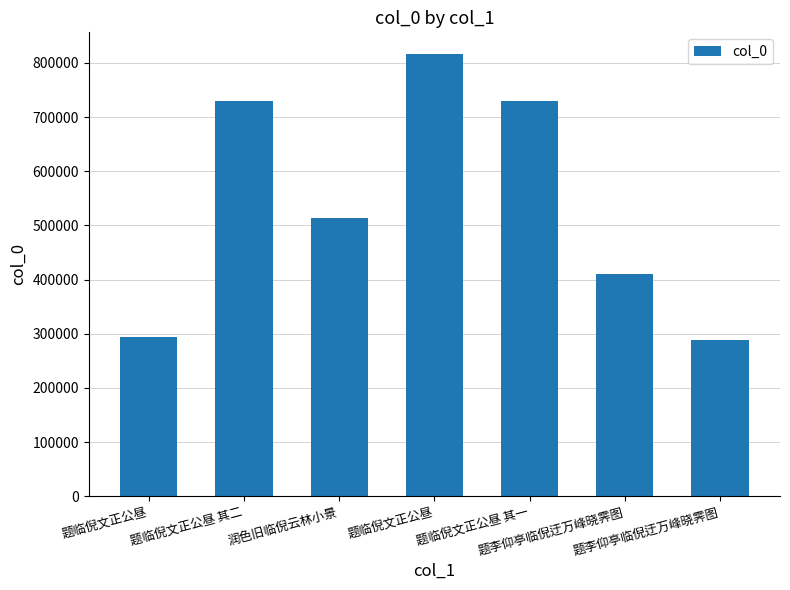

Reading right to left, list all the values displayed in this chart.

题李仰亭临倪迂万峰晓霁图=288842	题李仰亭临倪迂万峰晓霁图=410122	题临倪文正公昼 其一=730174	题临倪文正公昼=815589	润色旧临倪云林小景=513137	题临倪文正公昼 其二=730175	题临倪文正公昼=293538